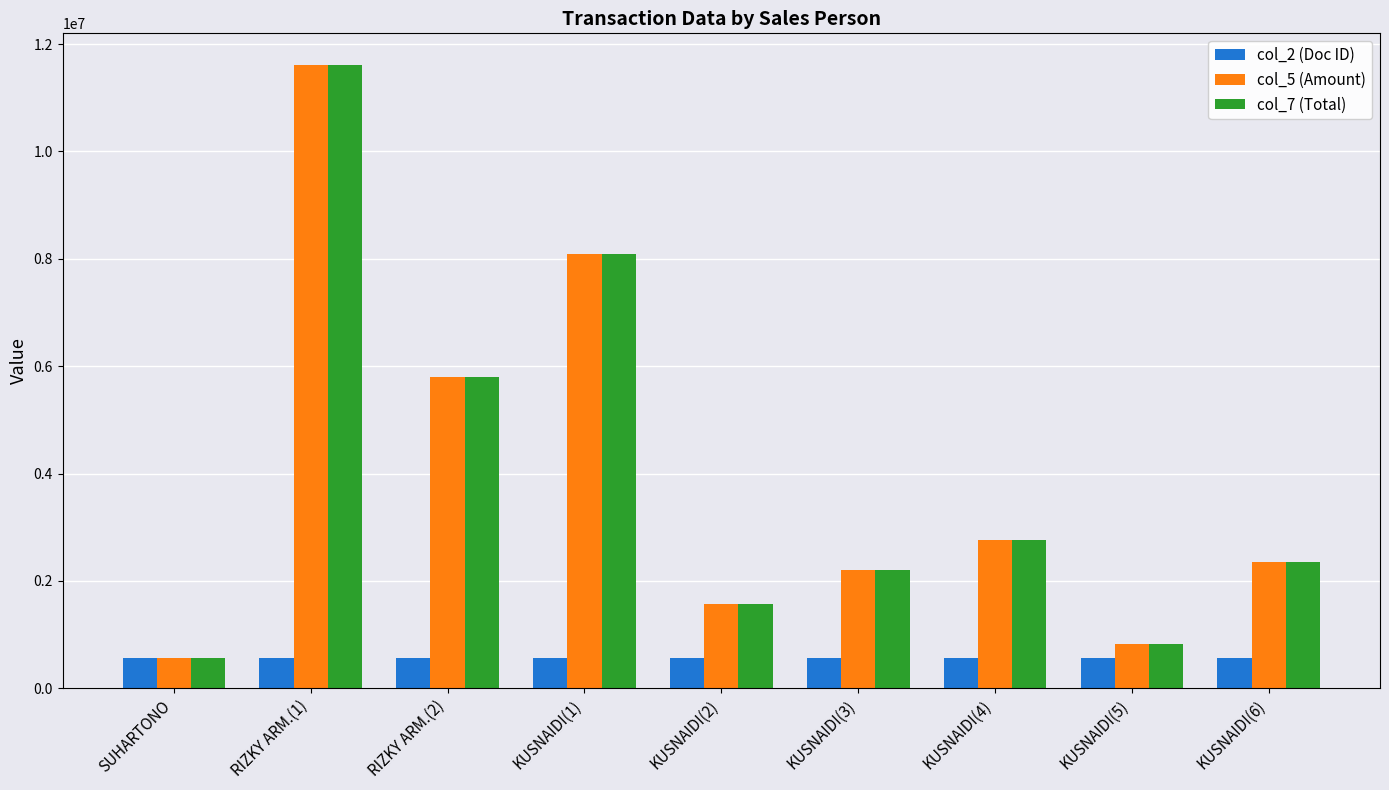

Which category has the highest value in the col_7 (Total) series?

RIZKY ARM.(1)